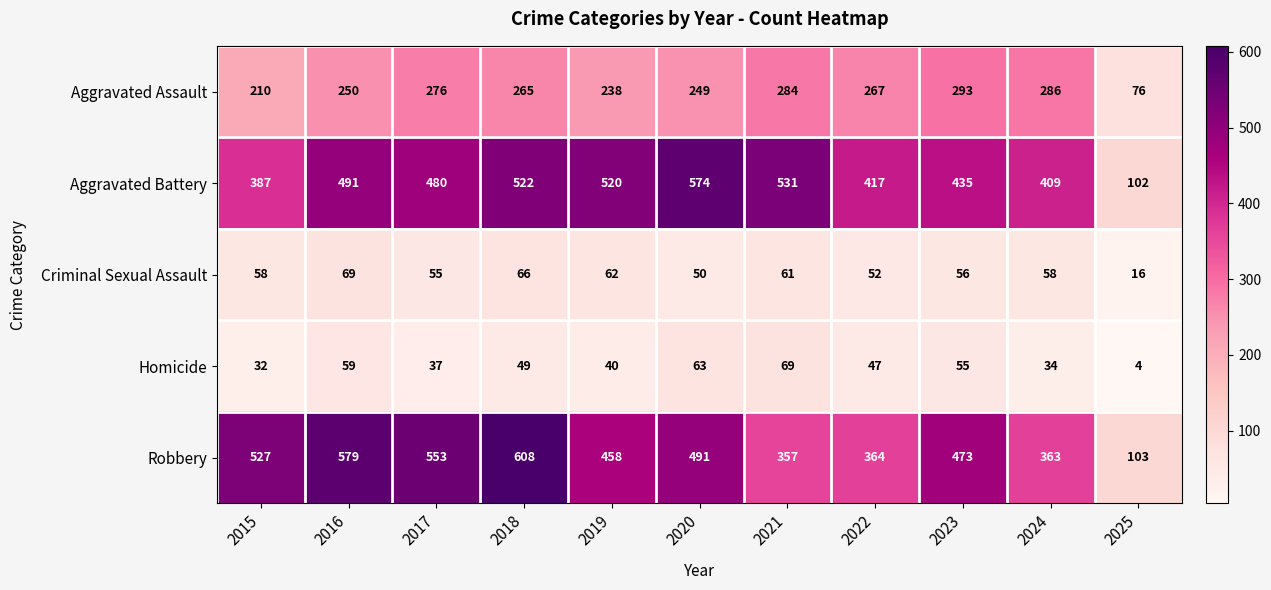

At which category is the sum across all series the highest?

2018